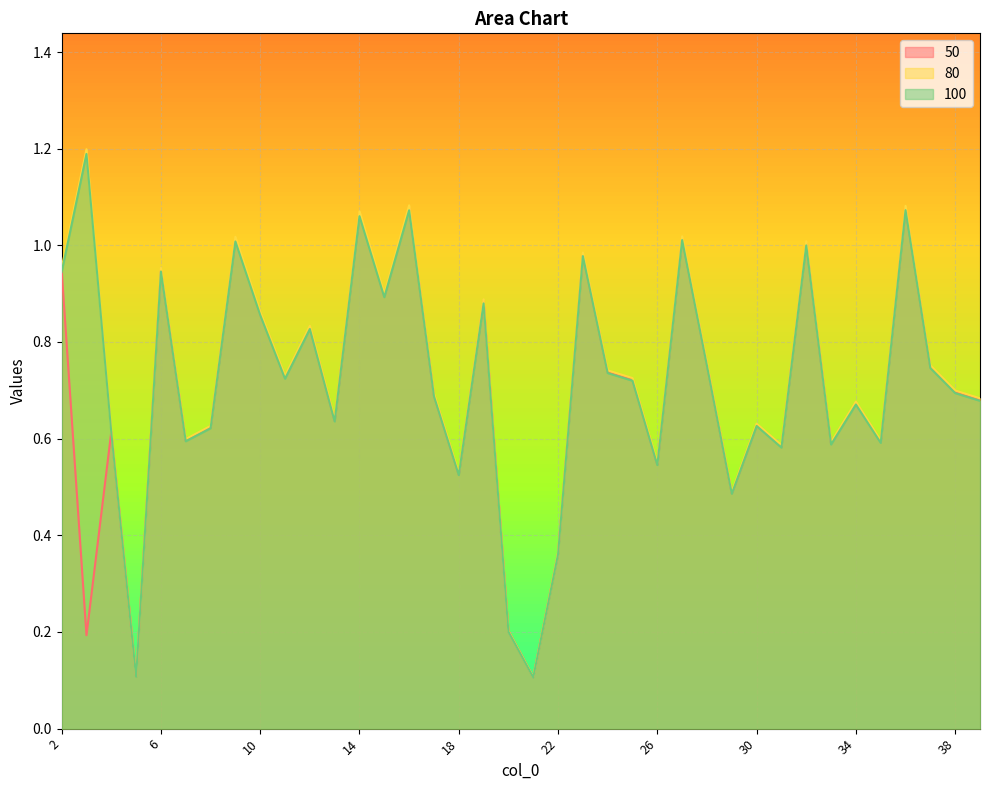

At which category does 100 reach its first local peak?

3